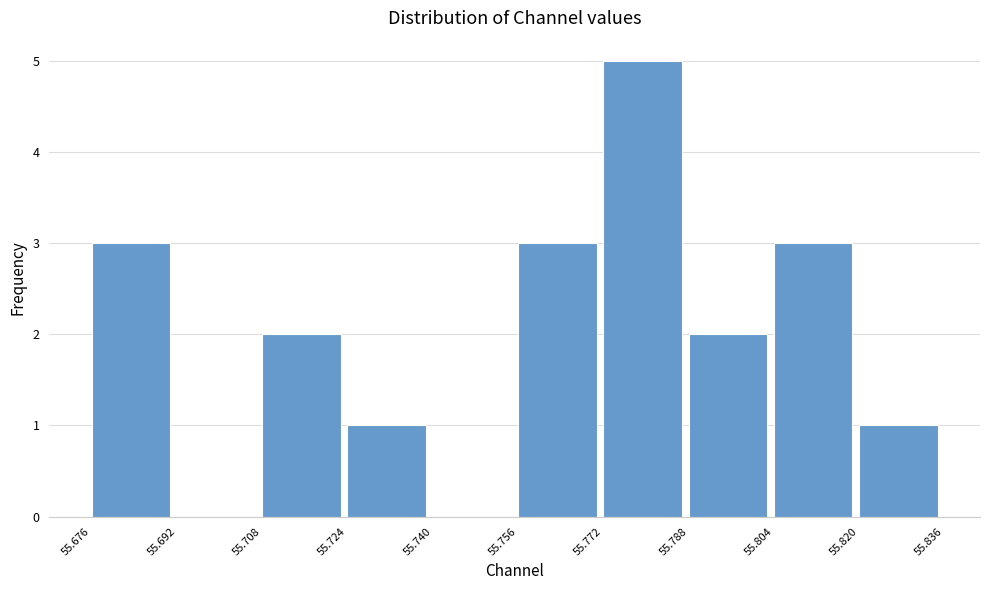

What is the height of the bar covering 55.756 to 55.772 on the x-axis? The values are not printed on the chart, so give them approximately, as read against the axis.

3